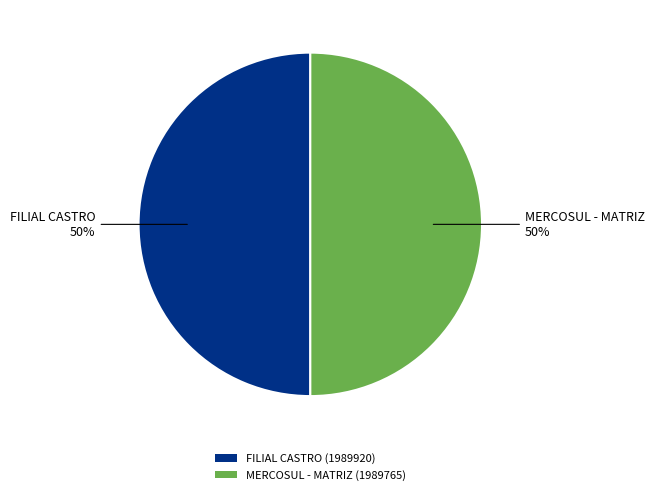

What is the ratio of the value at MERCOSUL - MATRIZ (1989765) to the value at FILIAL CASTRO (1989920)?

1.0